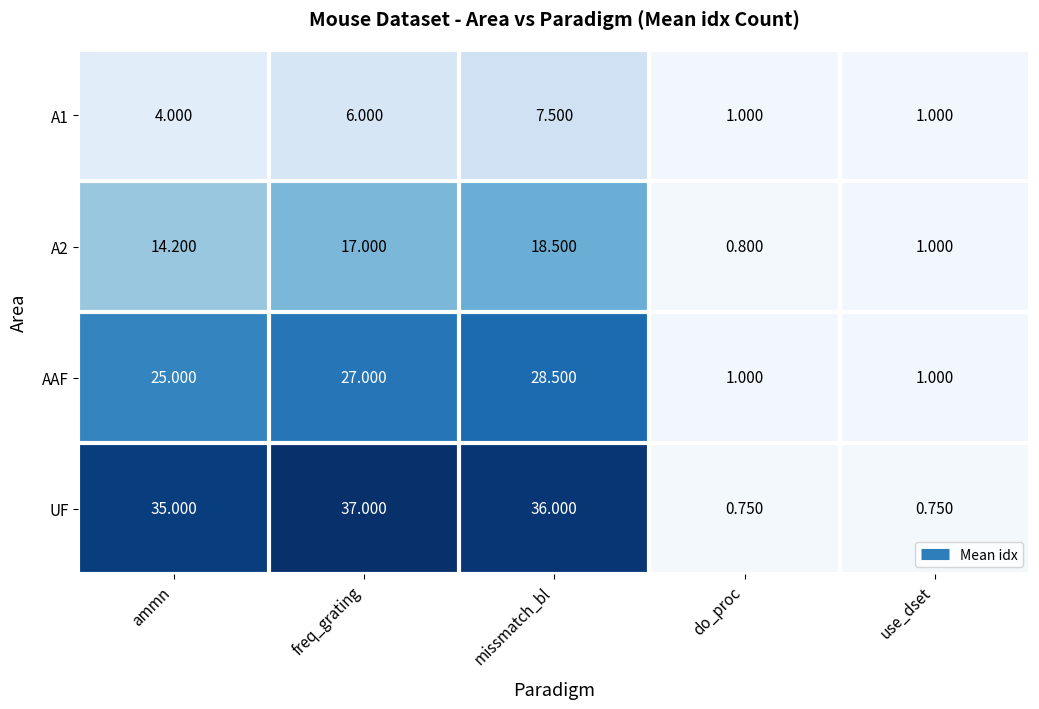

At which label is AAF closest to 14?

ammn